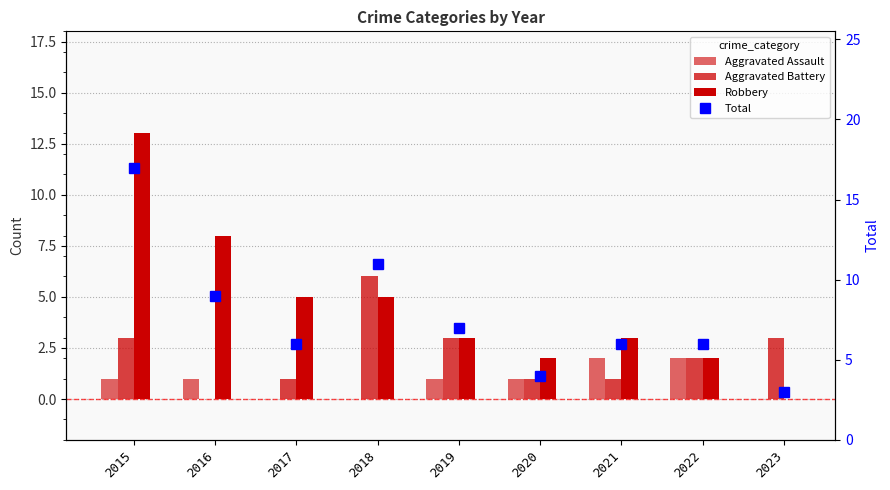

At how many categories does at least one series exceed 8?

3